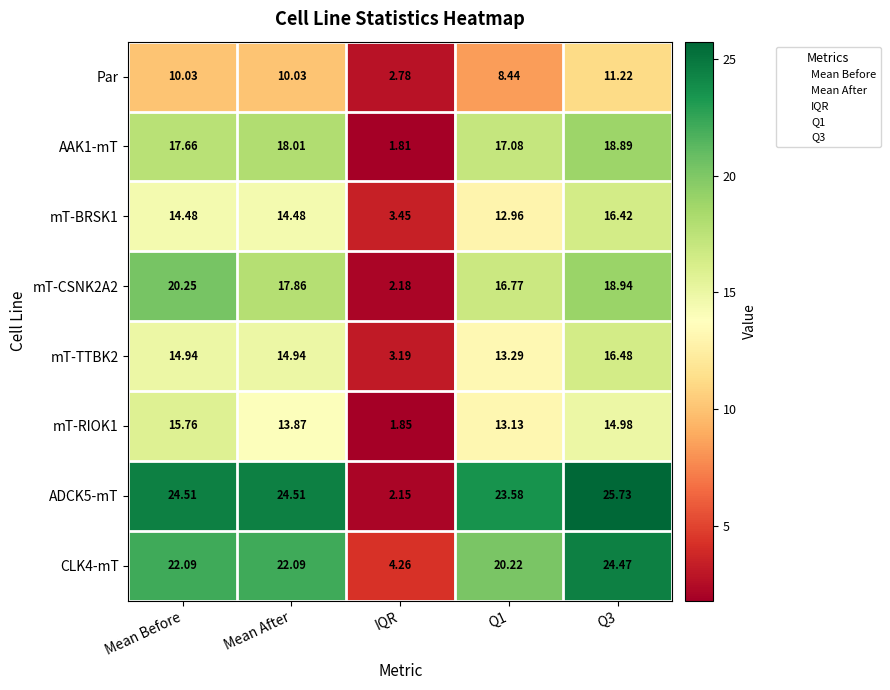

Where does the mT-BRSK1 series first go above 14?

Mean Before